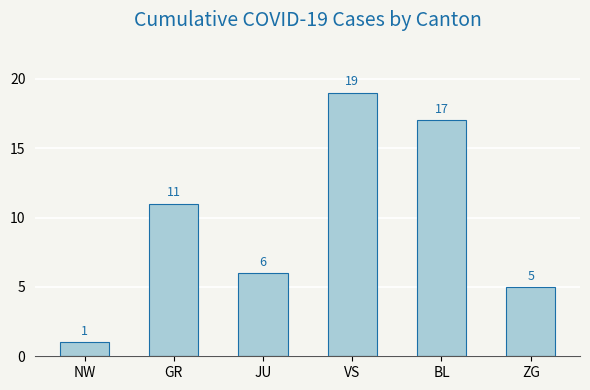

What position from the right is GR?

5